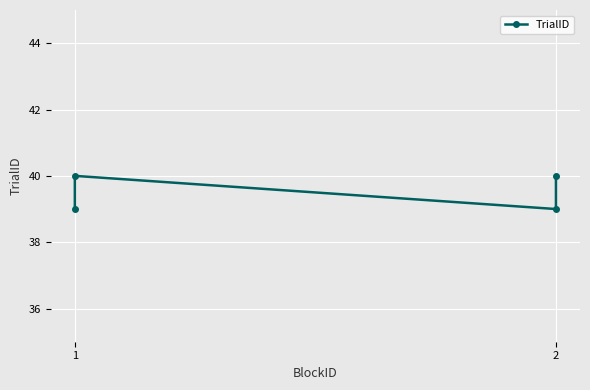

Is this an area chart (filled region under the line)?

No